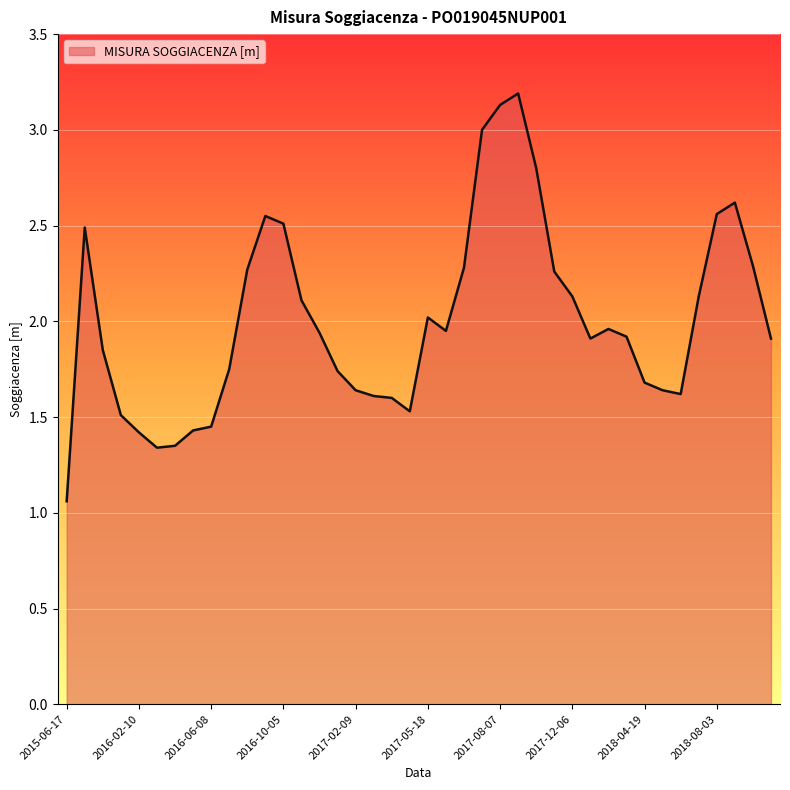

What is the difference between the maximum and minimum values?

2.1